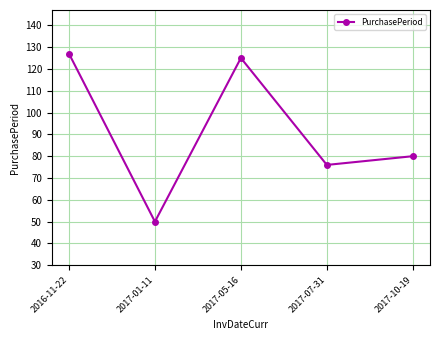

Reading left to right, list all the values displayed in this chart.

2016-11-22=127	2017-01-11=50	2017-05-16=125	2017-07-31=76	2017-10-19=80